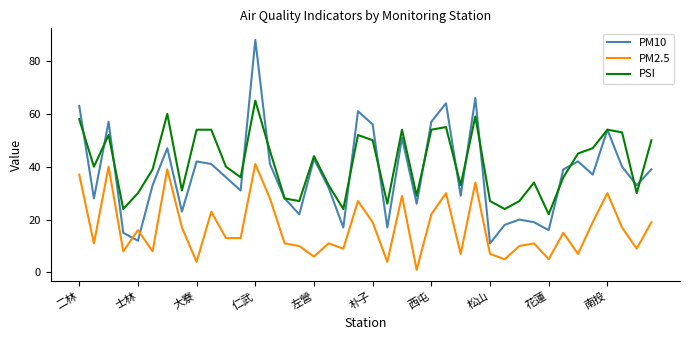

What is the difference between the second highest and minimum values in the PM10 series?

55